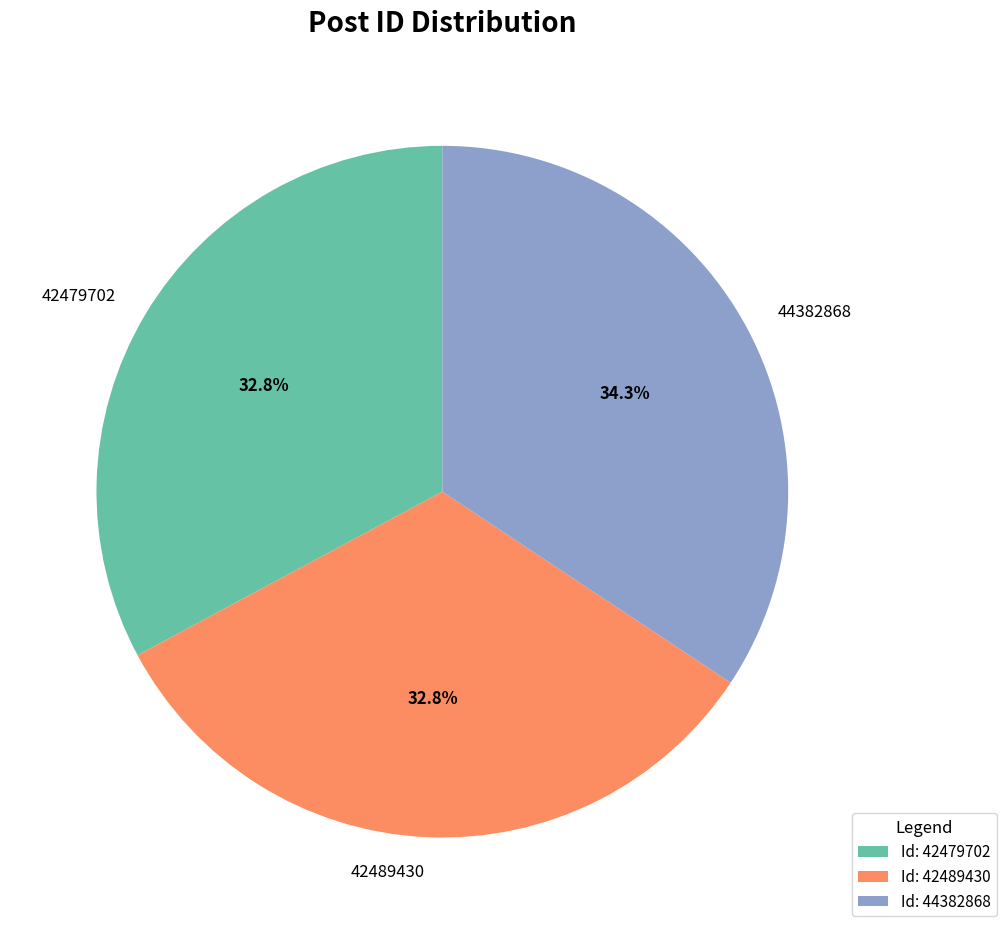

How many slices are in this pie chart?

3